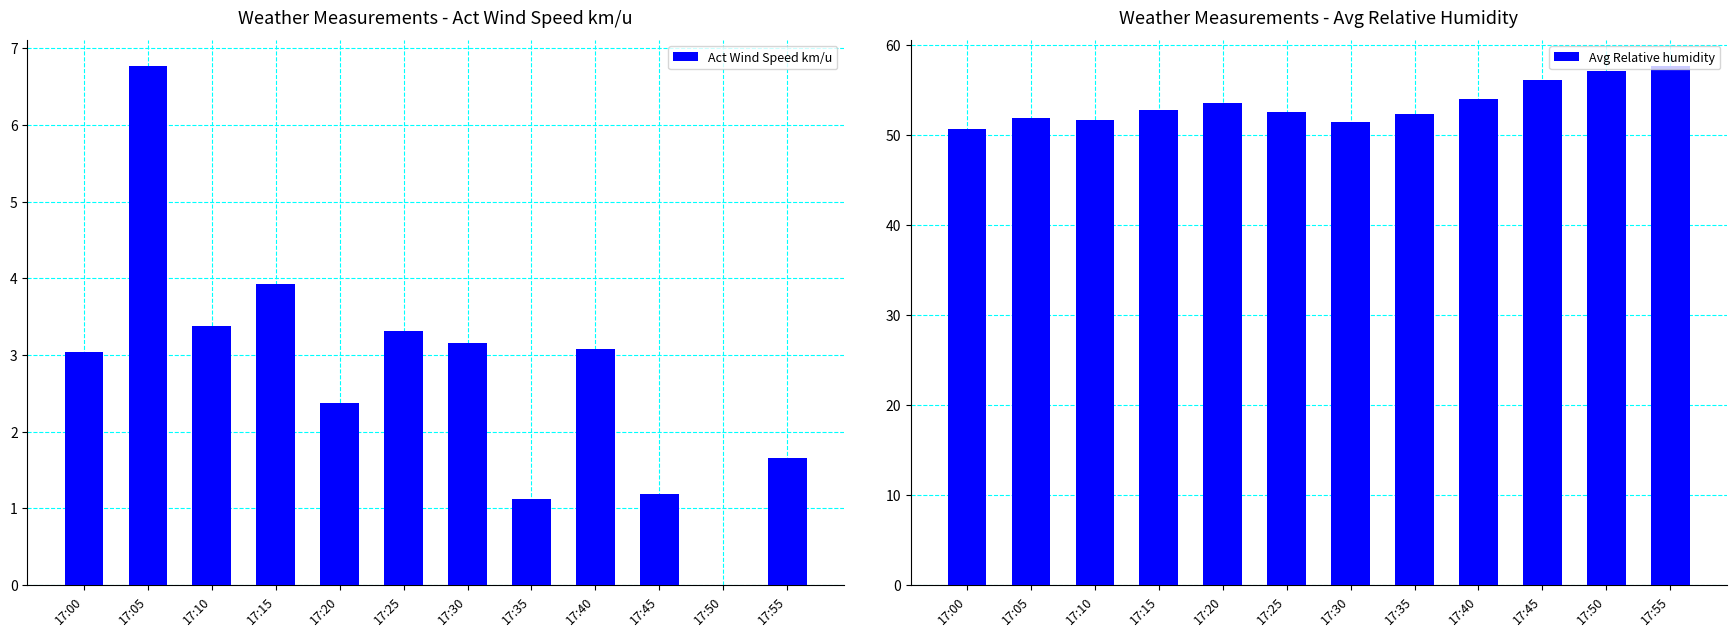

What is the average value of the Act Wind Speed km/u series?

2.7